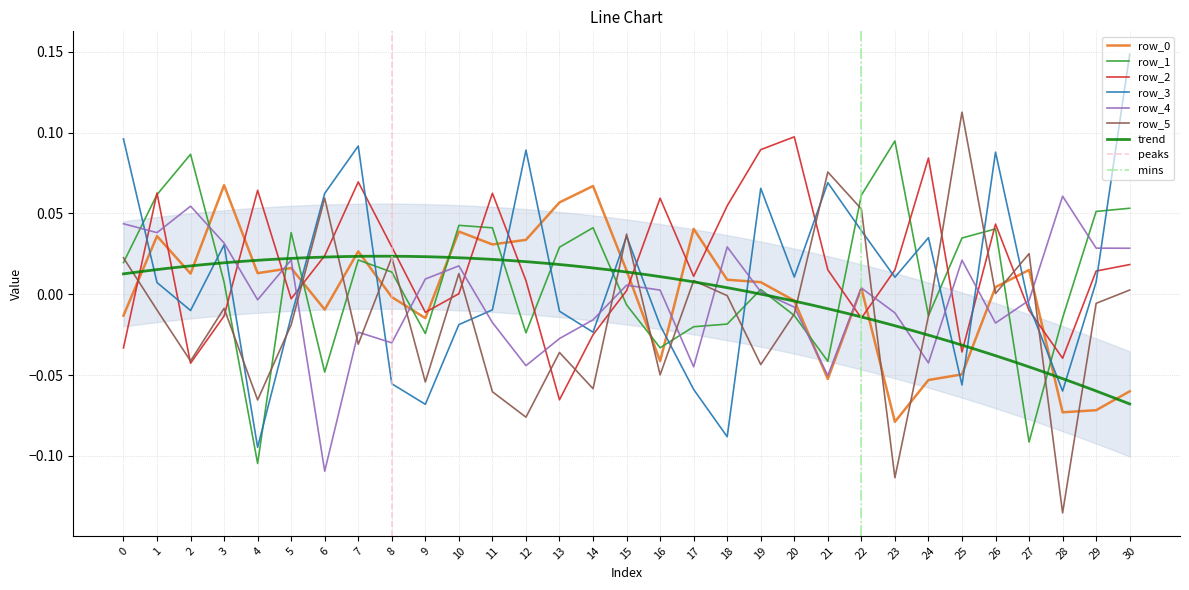

The value of row_4 at 1 is 0.1. True or false?

False